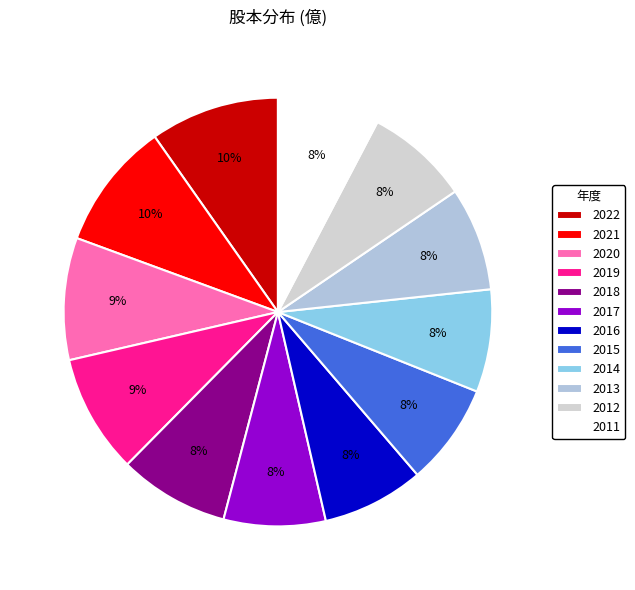

To the nearest percent, what portion does 2021 represent?

10%